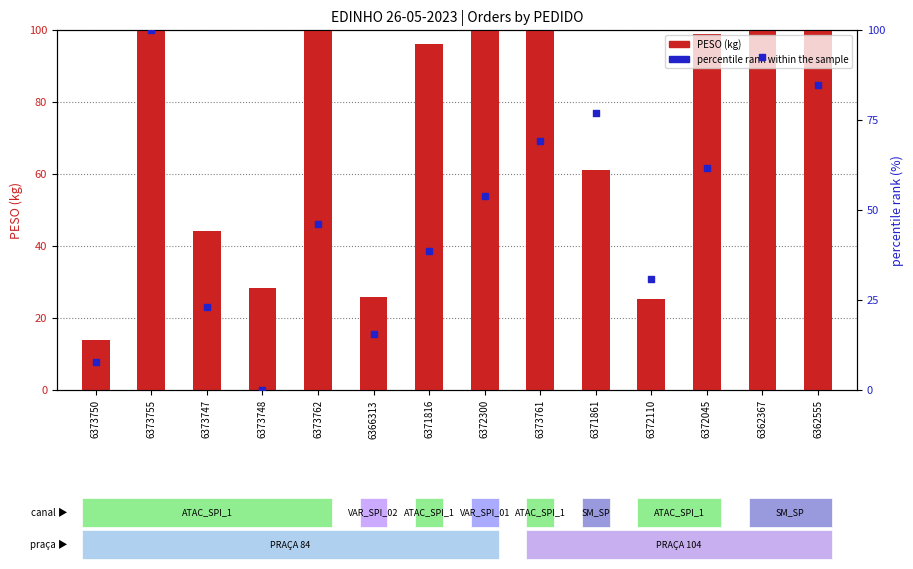

What is the total value across all series at 6362555?

188.6